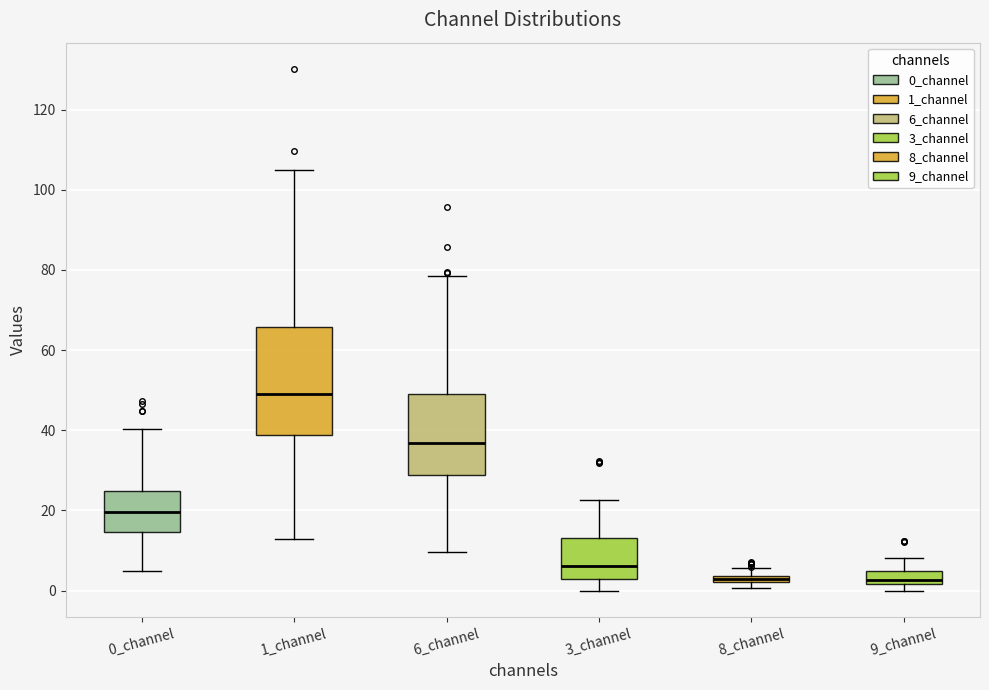

Comparing the boxes themselves (not the whiskers), which one is the tallest?

1_channel